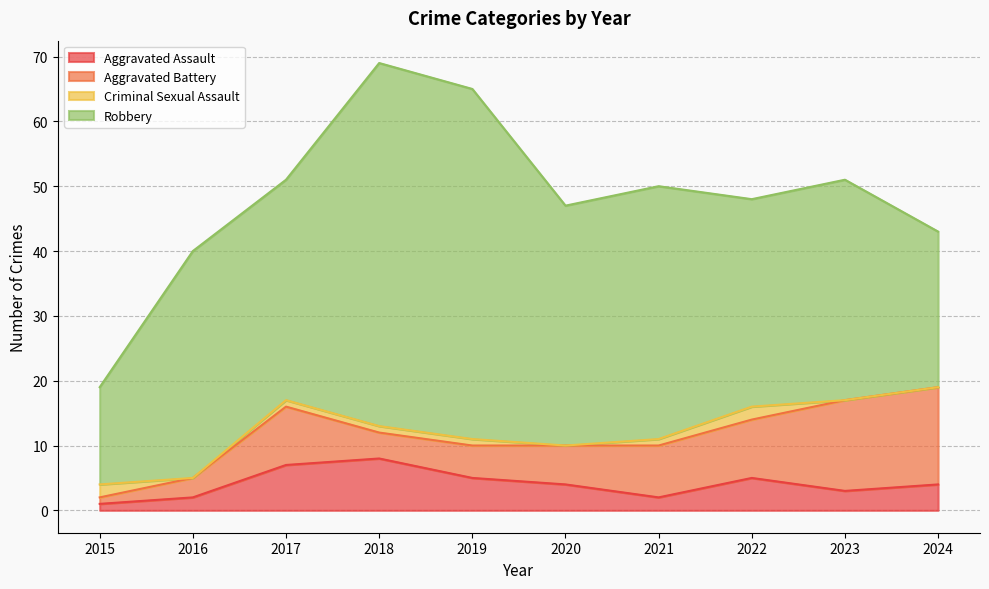

Between 2015 and 2020, which is larger?

2020